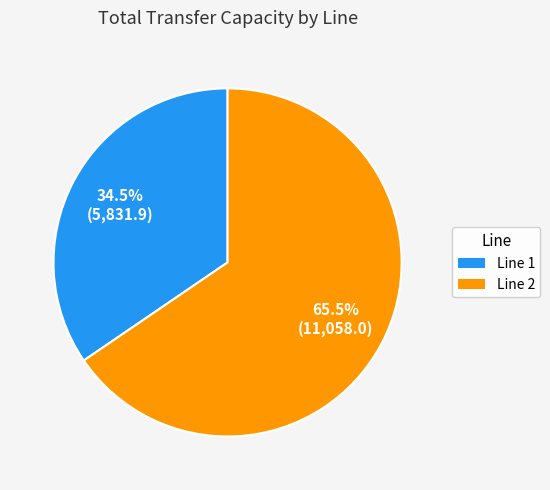

Is there any slice that represents more than half of the pie?

Yes